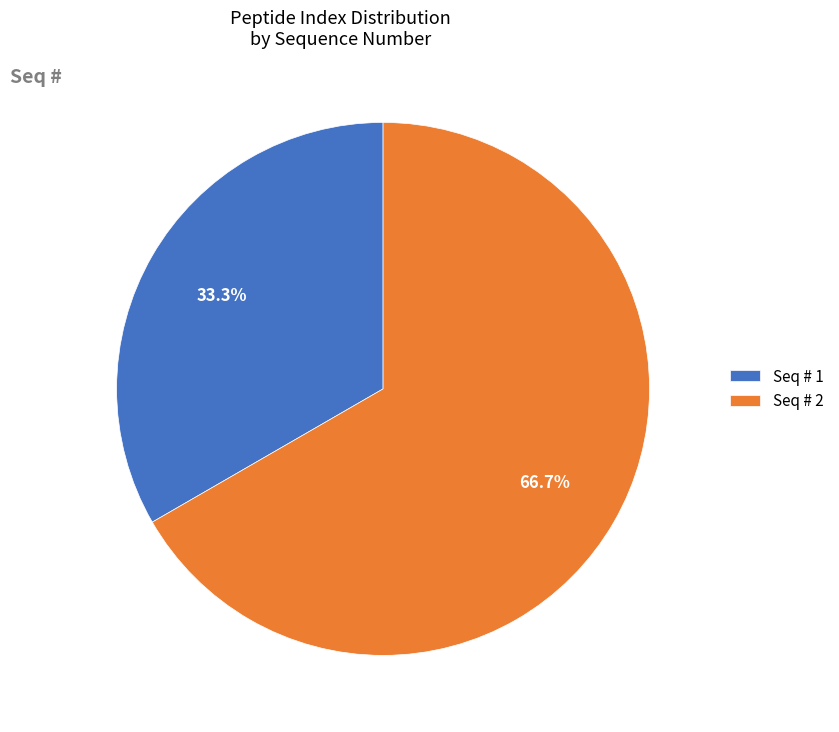

Which slice is the largest?

Seq # 2